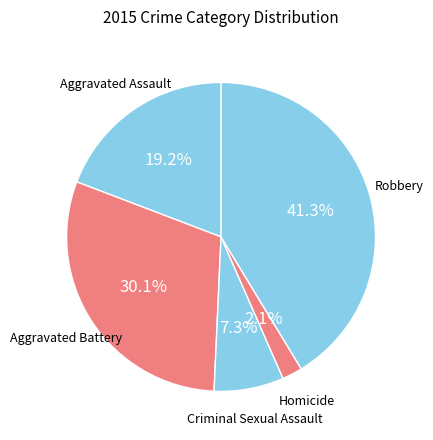

How many slices are in this pie chart?

5